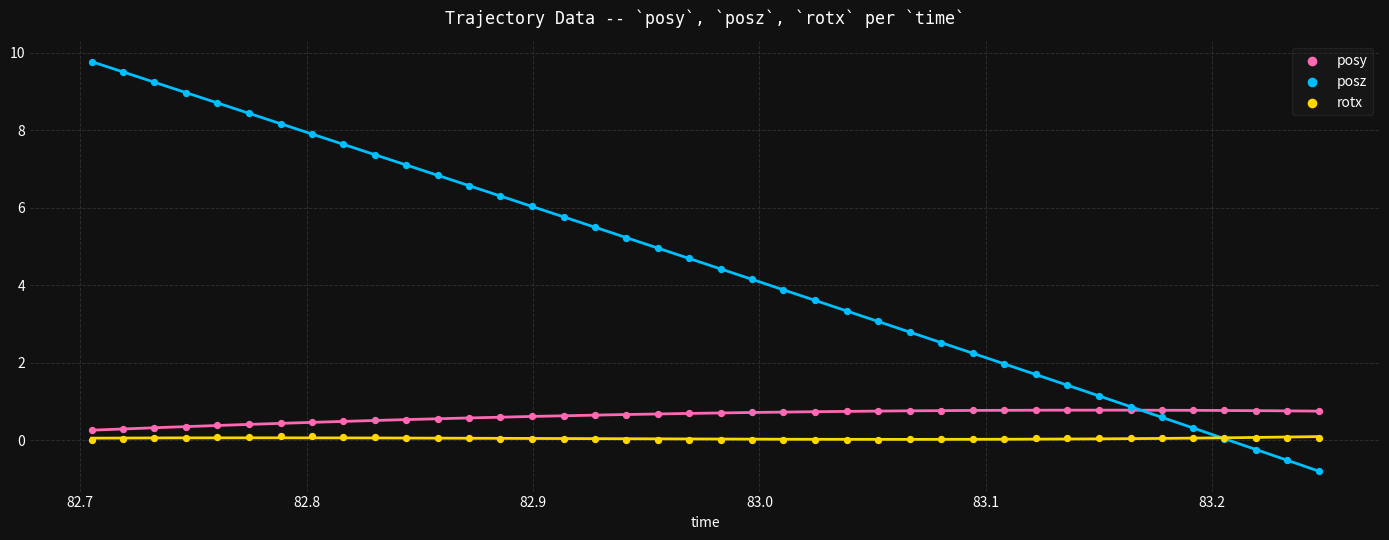

Which series reaches the maximum Y coordinate?

posz